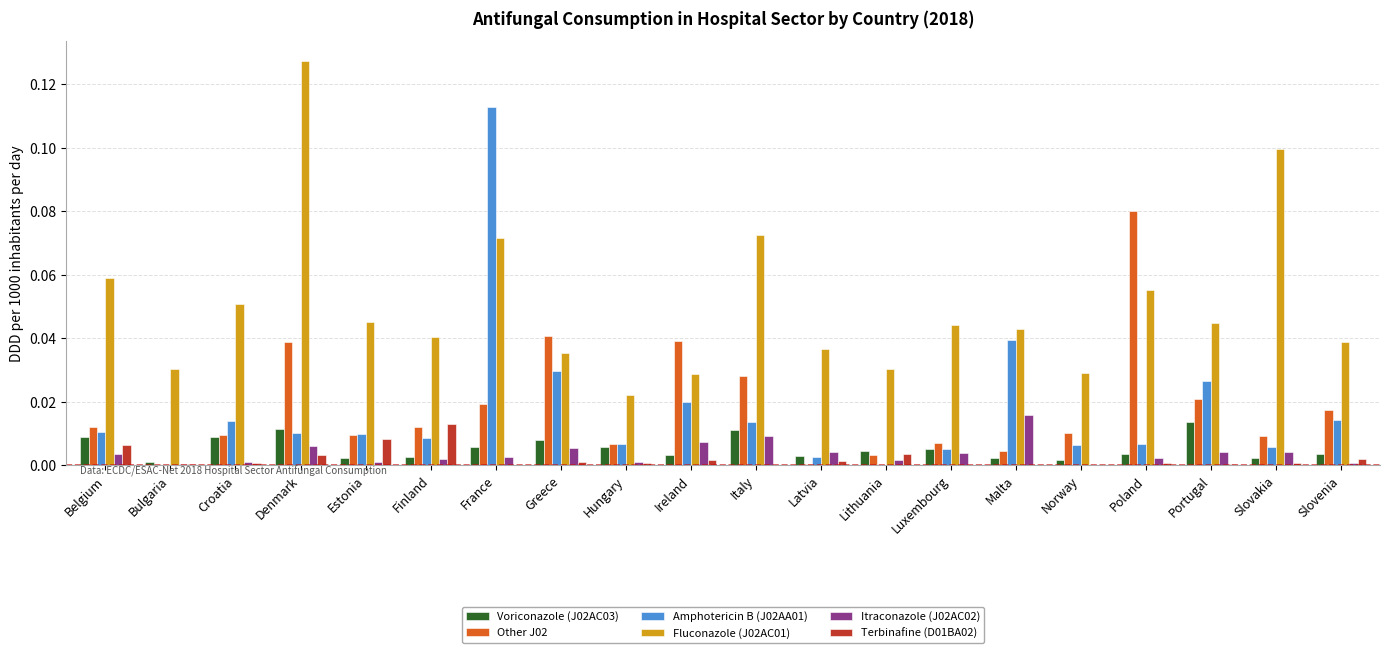

What is the sum of all Fluconazole (J02AC01) values?

1.0